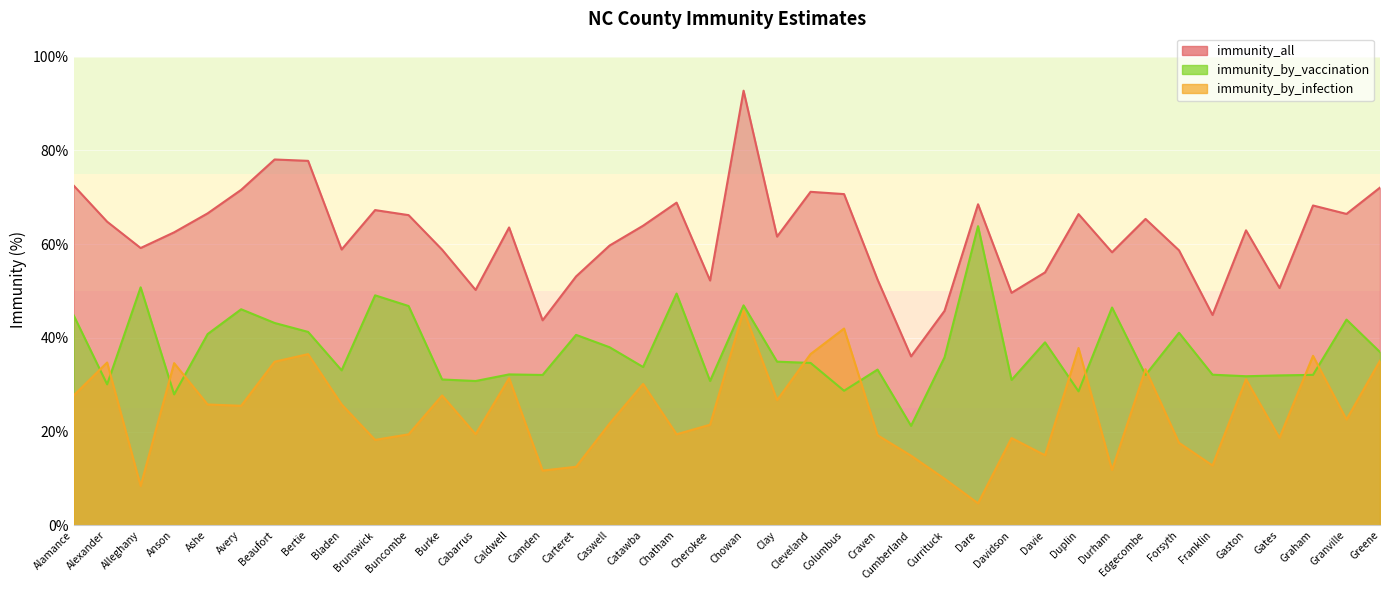

What is the difference between the immunity_all values at Columbus and Burke?

11.9